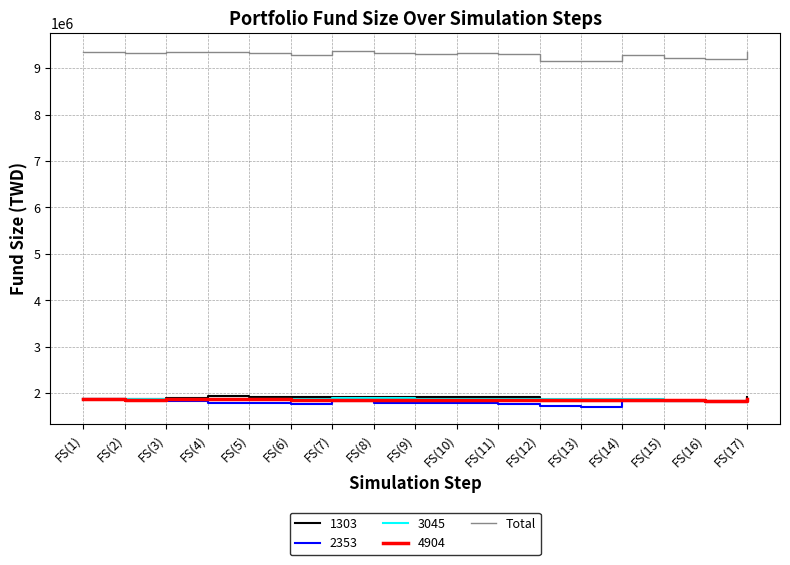

What is the spread (max minus min) of values at FS(14)?

7451268.3